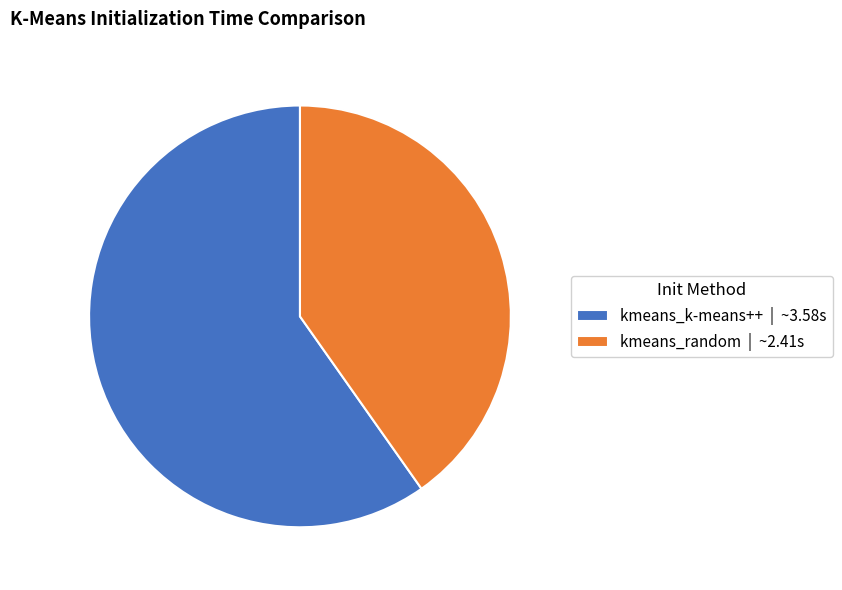

Does kmeans_random account for over 50% of the chart?

No